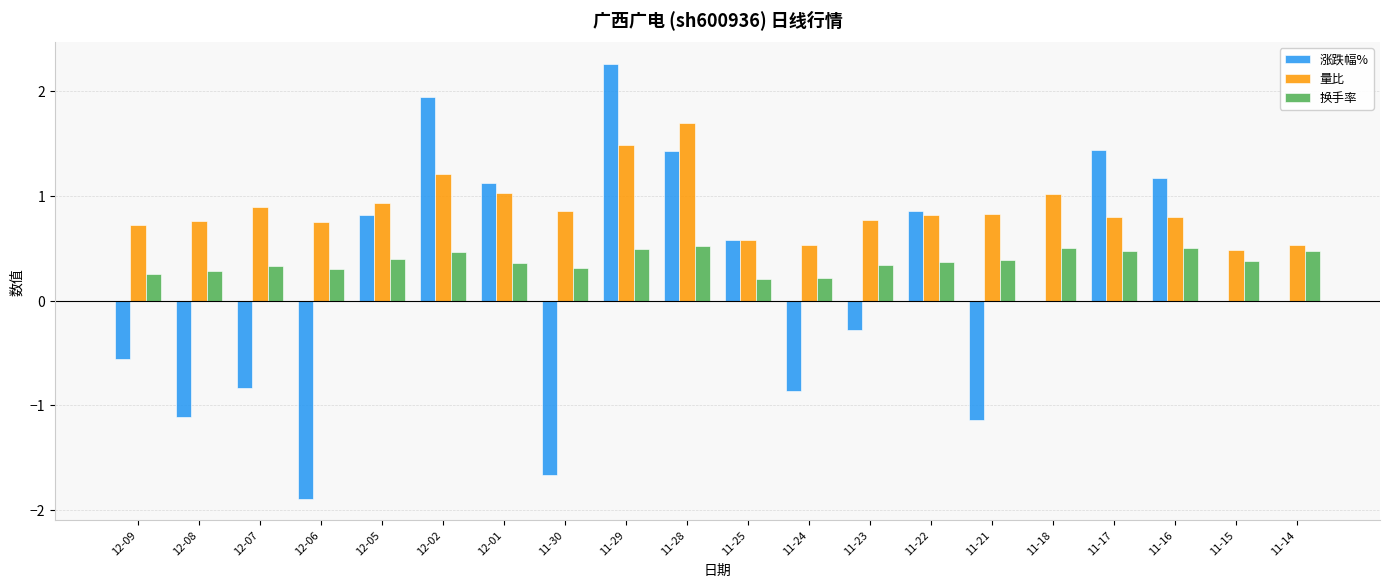

At which category does the chart reach its peak across all series?

11-29